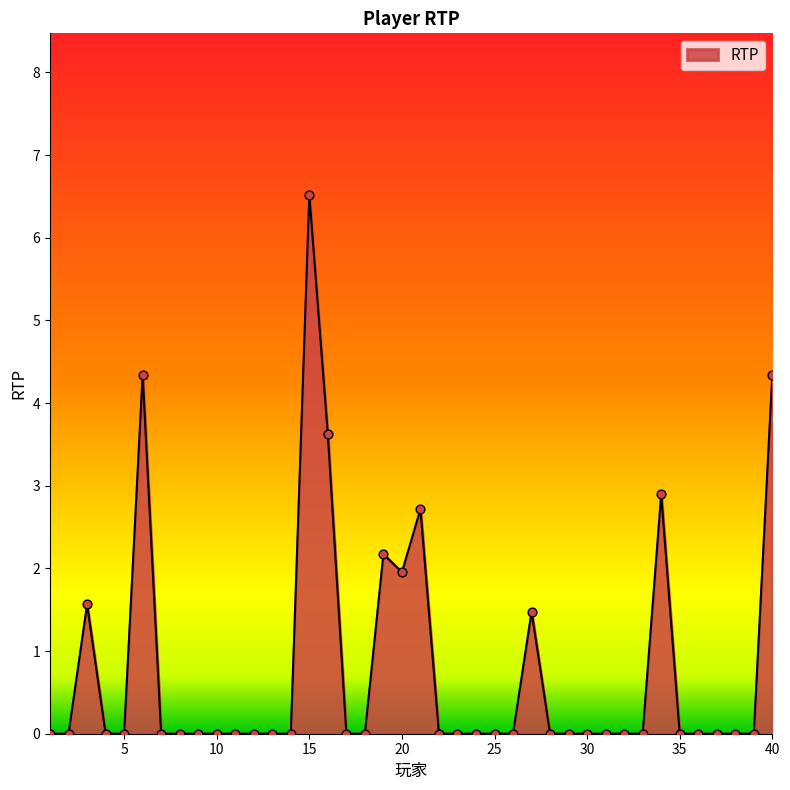

What is the greatest value displayed?

6.5